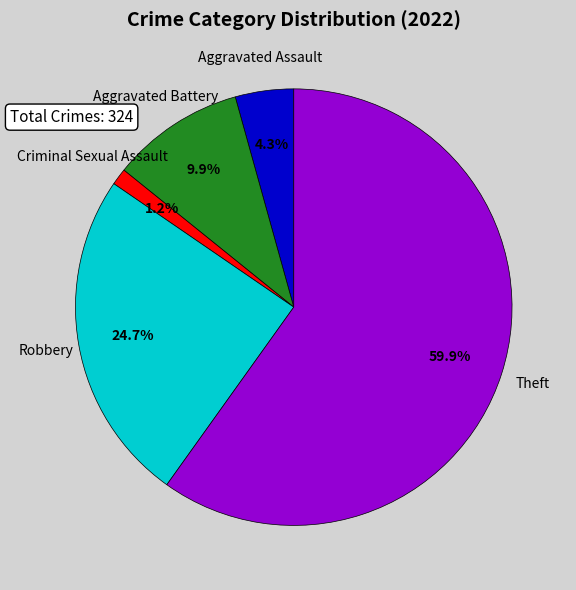

Which category has the biggest portion of the pie?

Theft